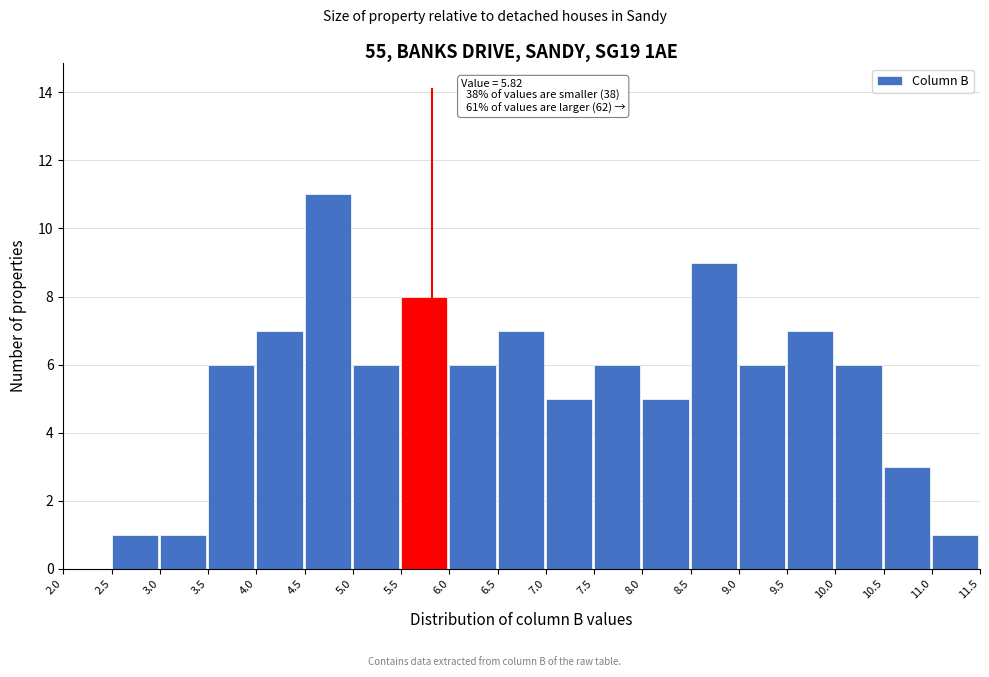

Over which range of the x-axis is the bar tallest?

4.5 to 5.0